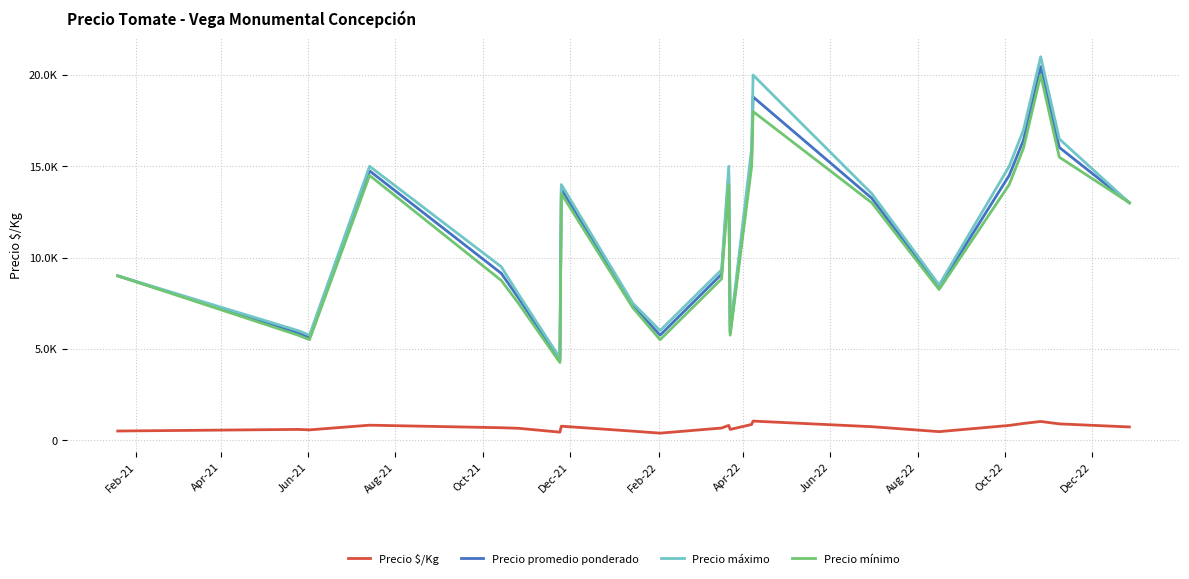

What is the value of the Precio promedio ponderado point at the 8th from the left?

13750.0